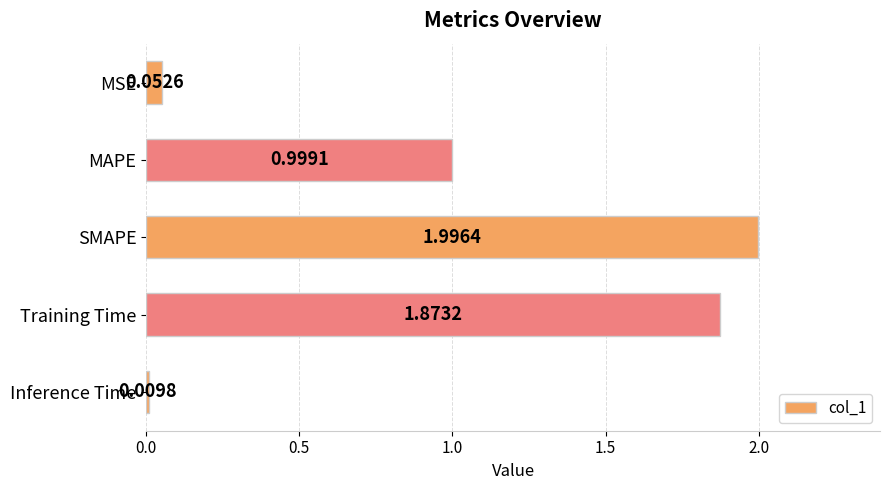

List the labels in order of value, largest first.

SMAPE, Training Time, MAPE, MSE, Inference Time